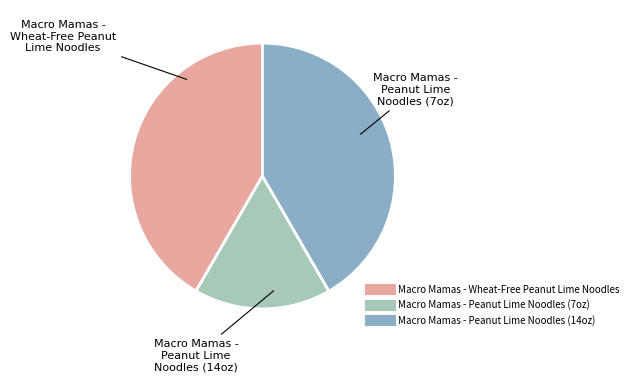

How many slices are in this pie chart?

3